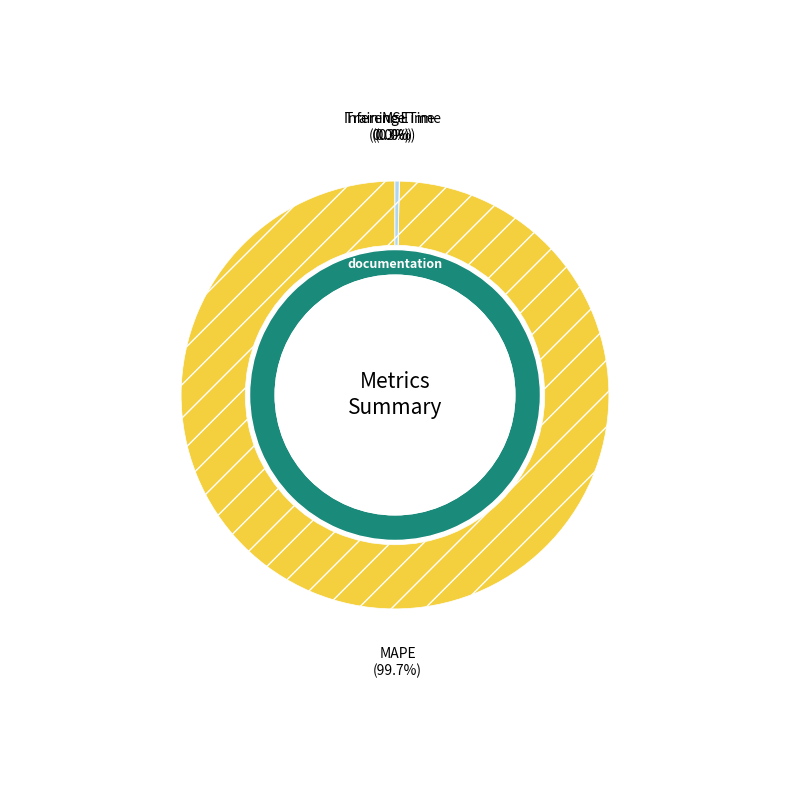

Count the number of slices in the pie.

4